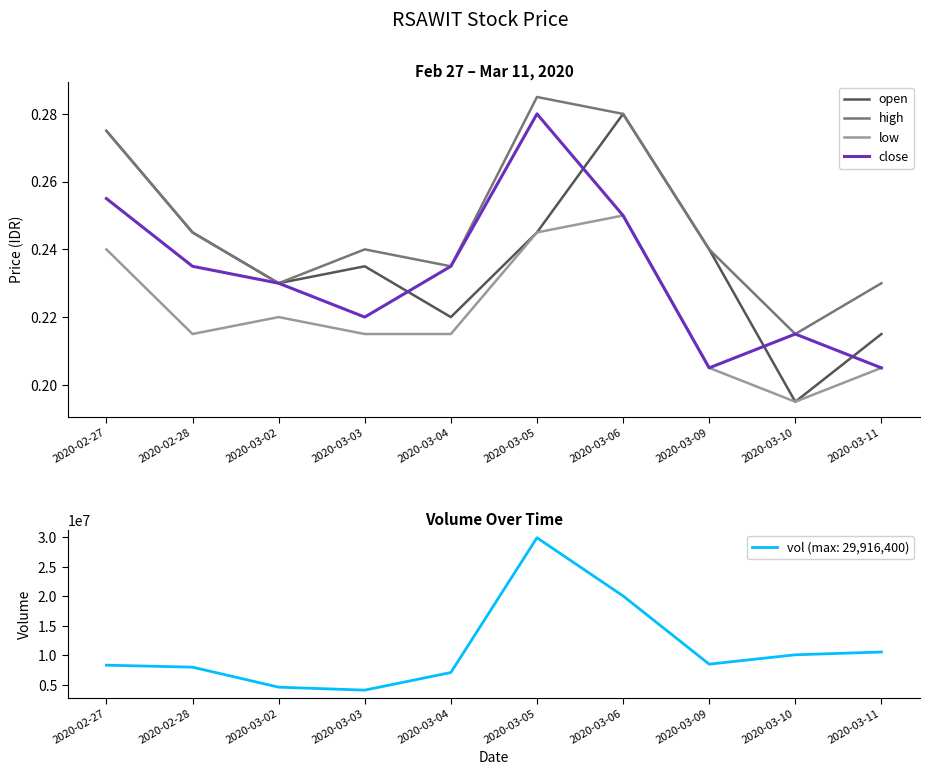

Does the chart have visible grid lines?

No